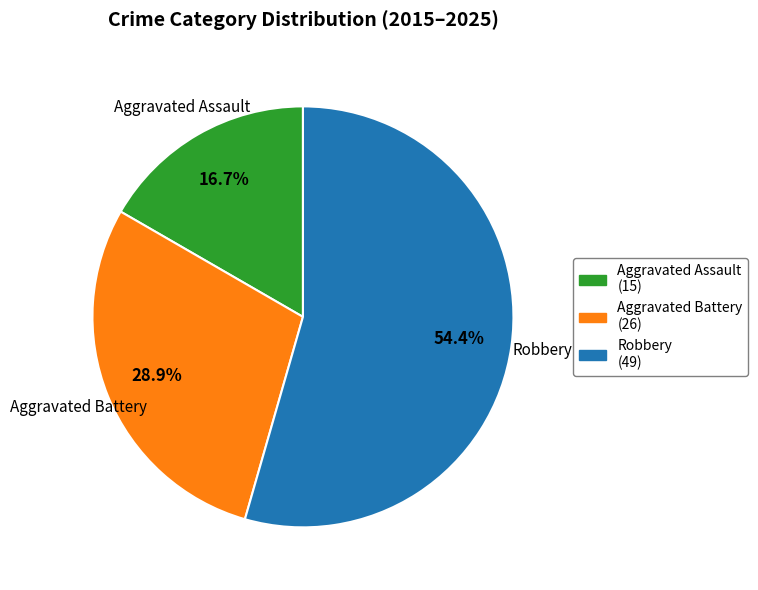

Is the sum of Aggravated Battery (26) and Robbery (49) greater than half?

Yes